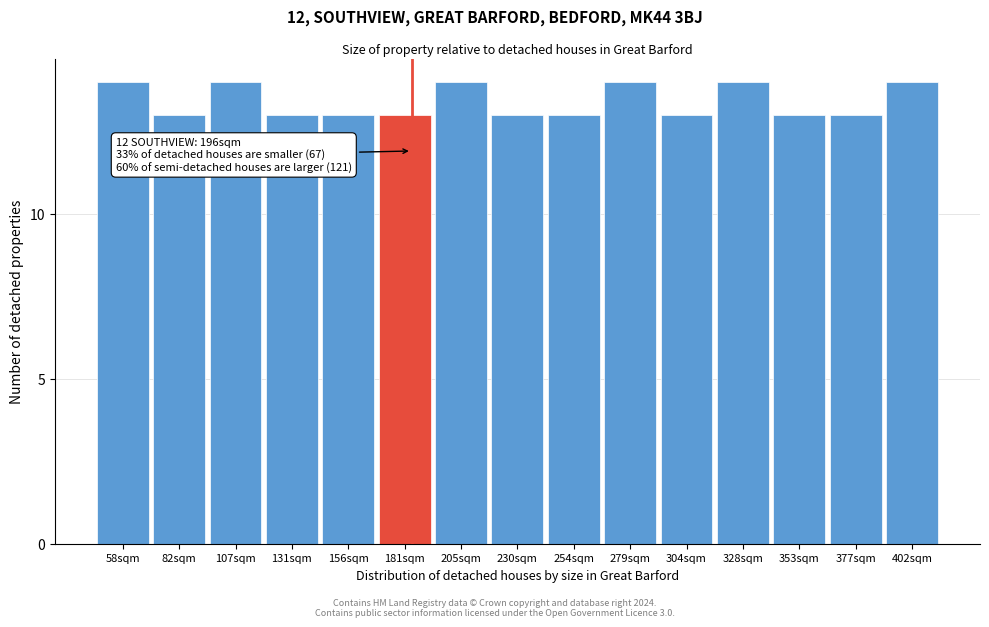

Reading left to right, transcribe all the data shown in this chart.

14	13	14	13	13	13	14	13	13	14	13	14	13	13	14